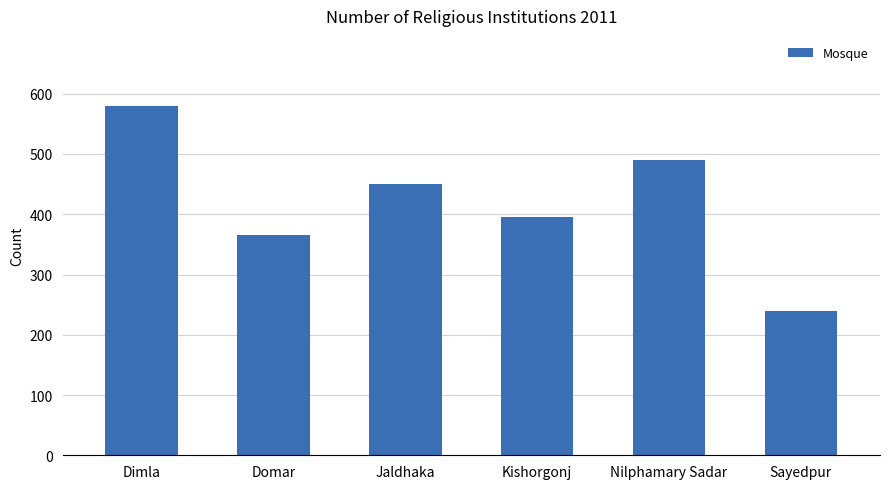

Does the chart contain stacked bars?

No